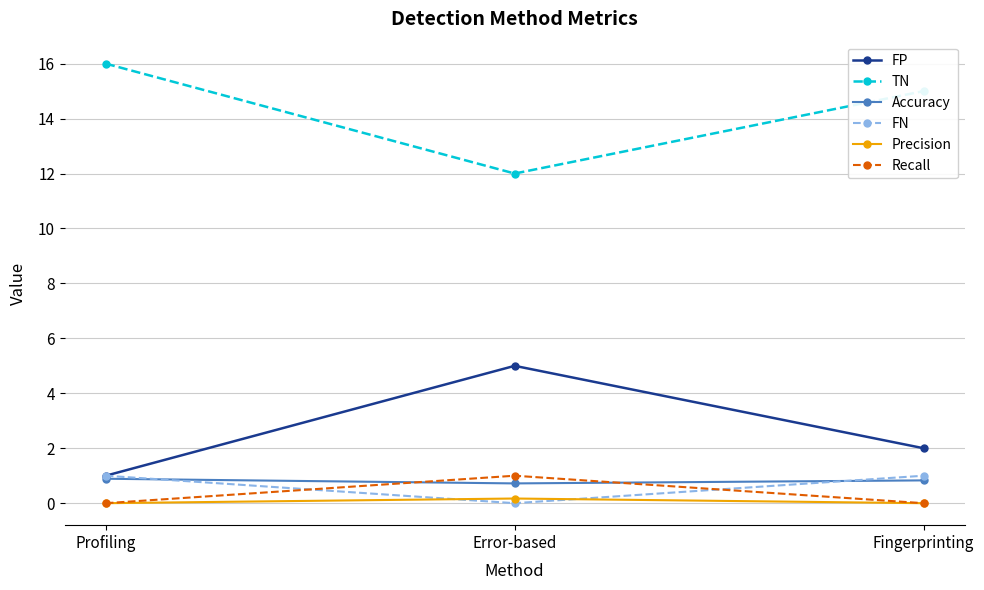

What is the minimum value for FP?

1.0